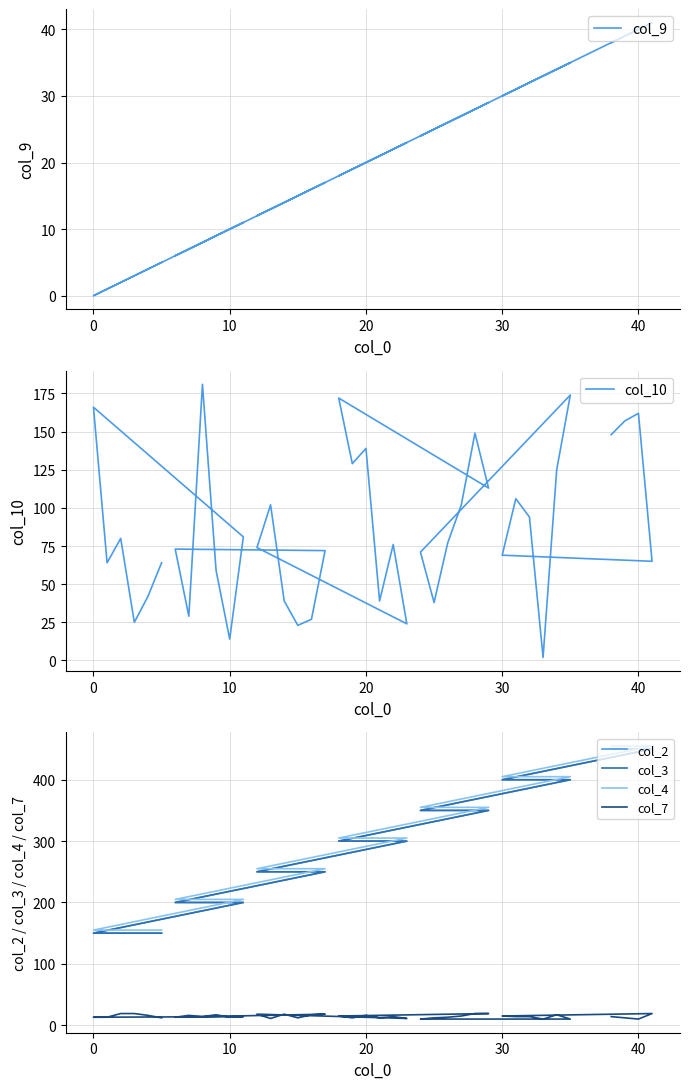

The value of col_10 at 8 is 101. True or false?

False